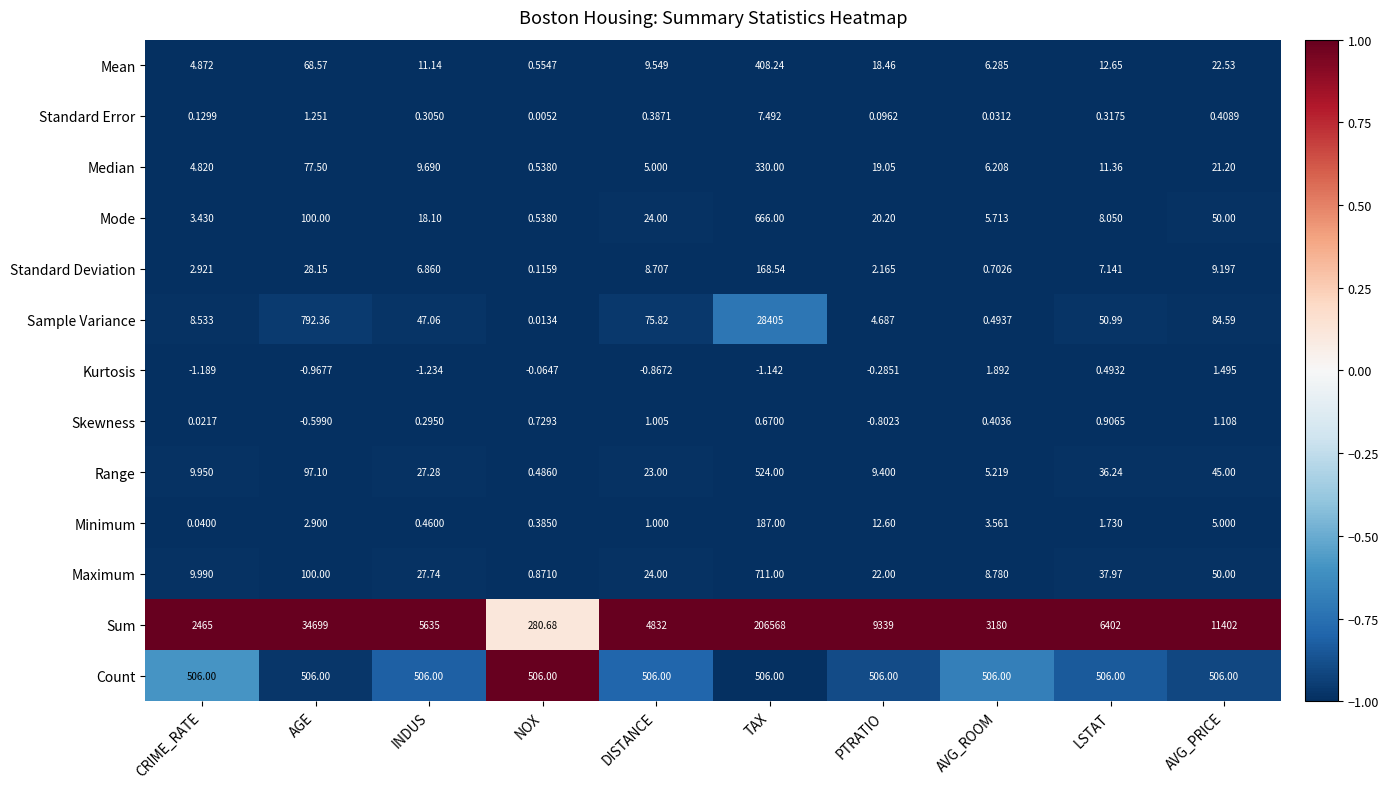

Which series has the largest total across all categories?

Sum